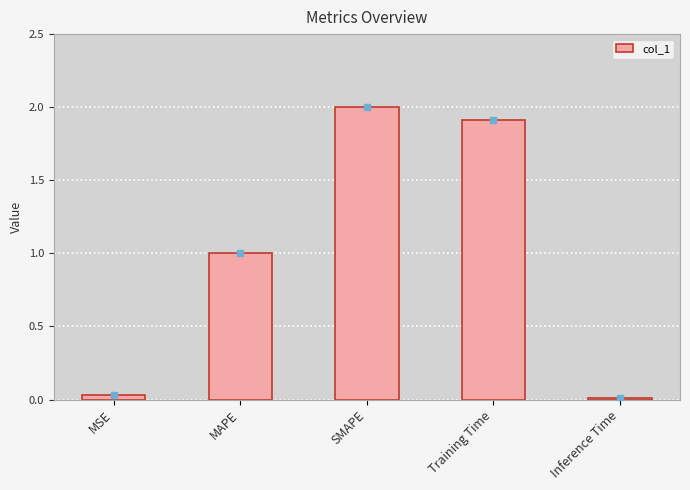

What is the difference between the maximum and minimum values?

2.0